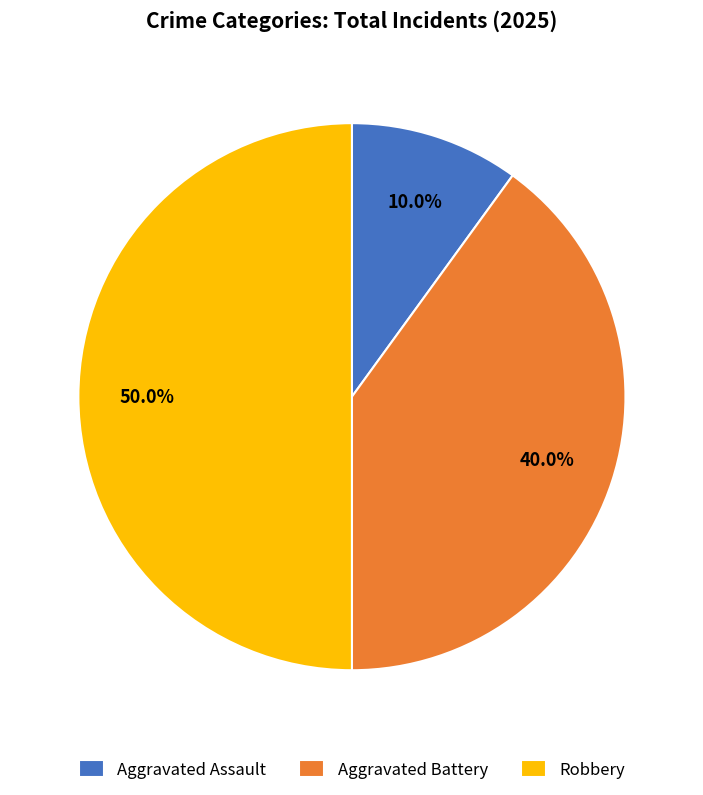

Does Aggravated Assault account for over 50% of the chart?

No